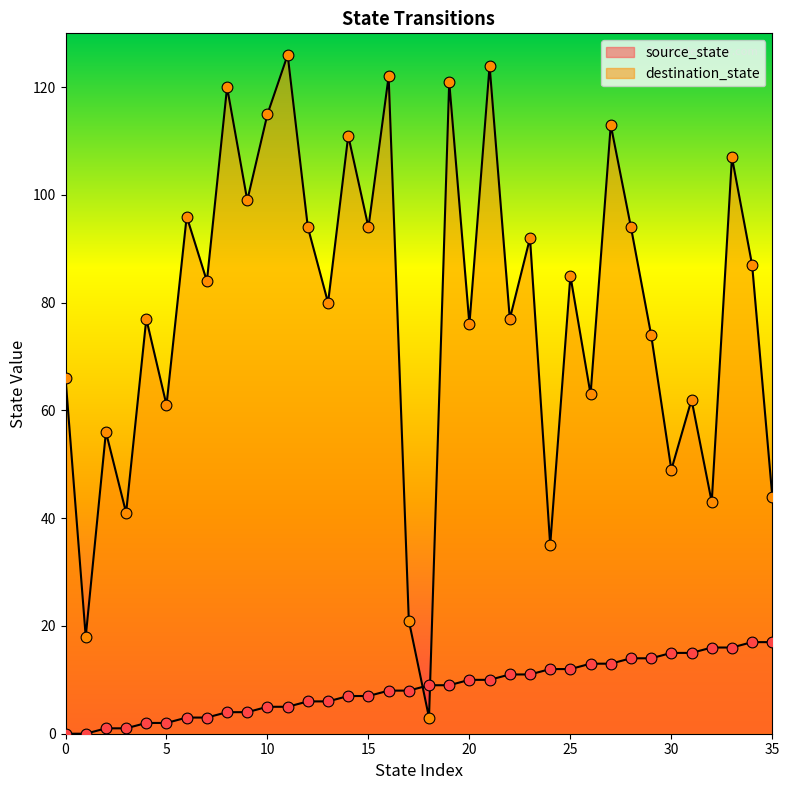

What is the total value across all series at 14?

118